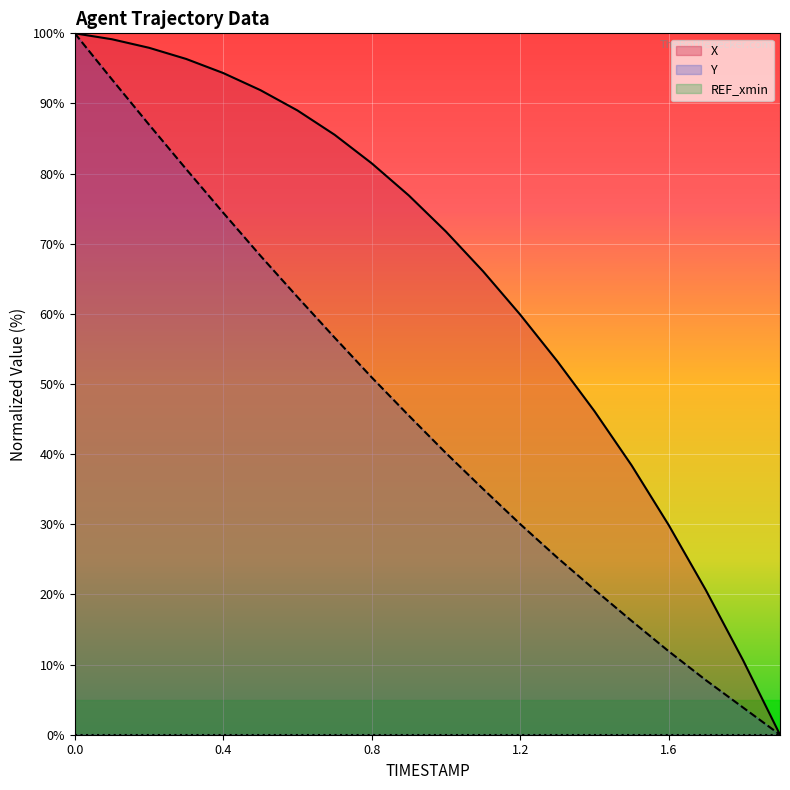

True or false: Y and X cross at least once.

False